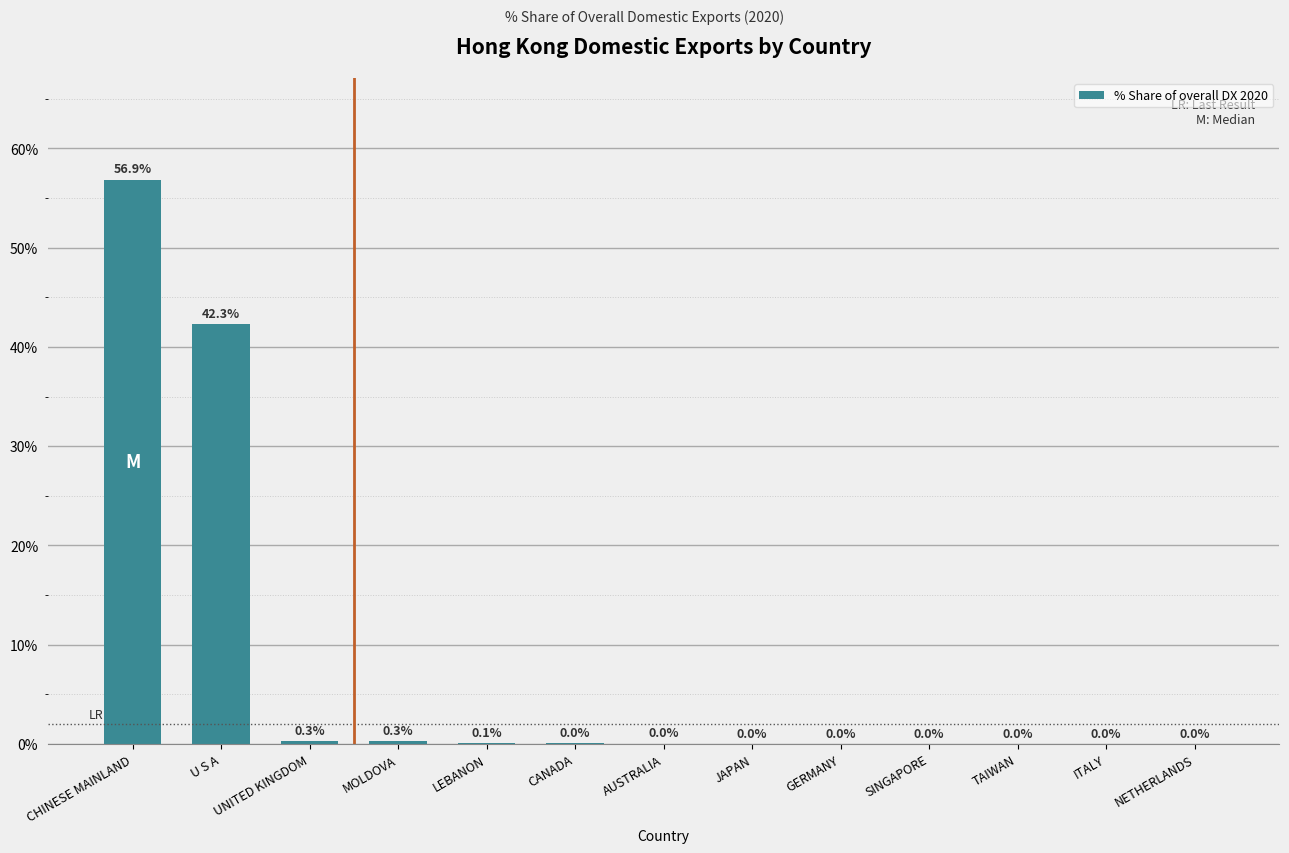

Which has a higher value, CHINESE MAINLAND or TAIWAN?

CHINESE MAINLAND